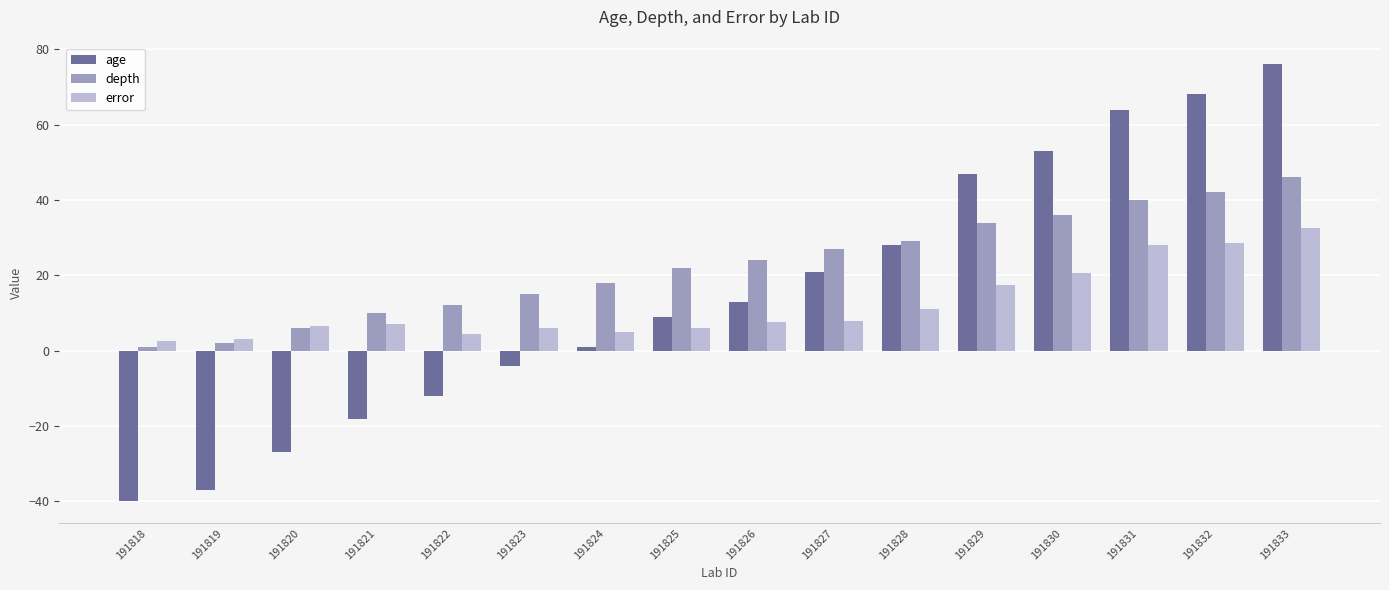

What is the maximum value for depth?

46.0